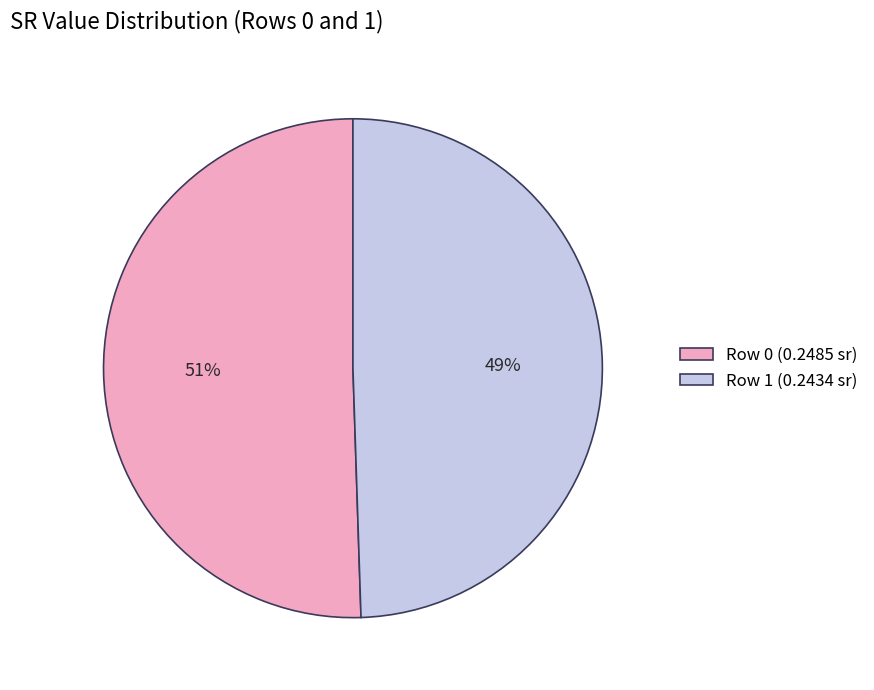

Which has a higher value, Row 0 or Row 1?

Row 0